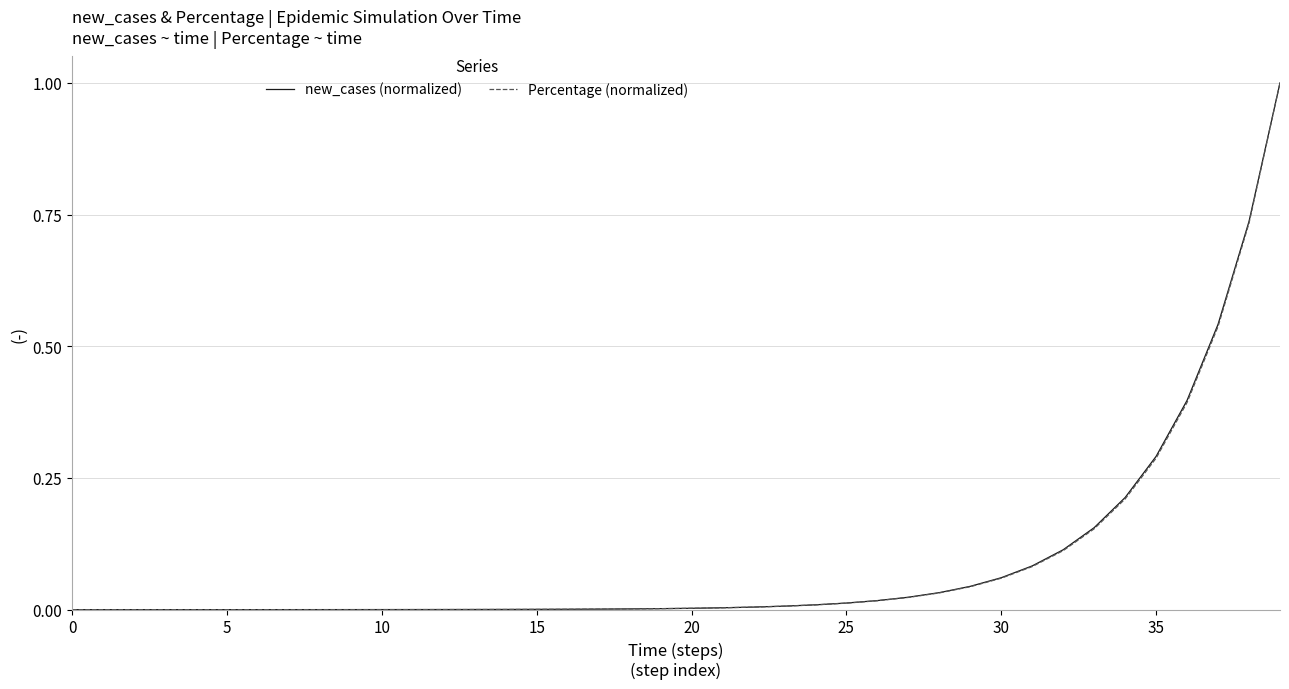

What is the greatest value displayed?

1.0